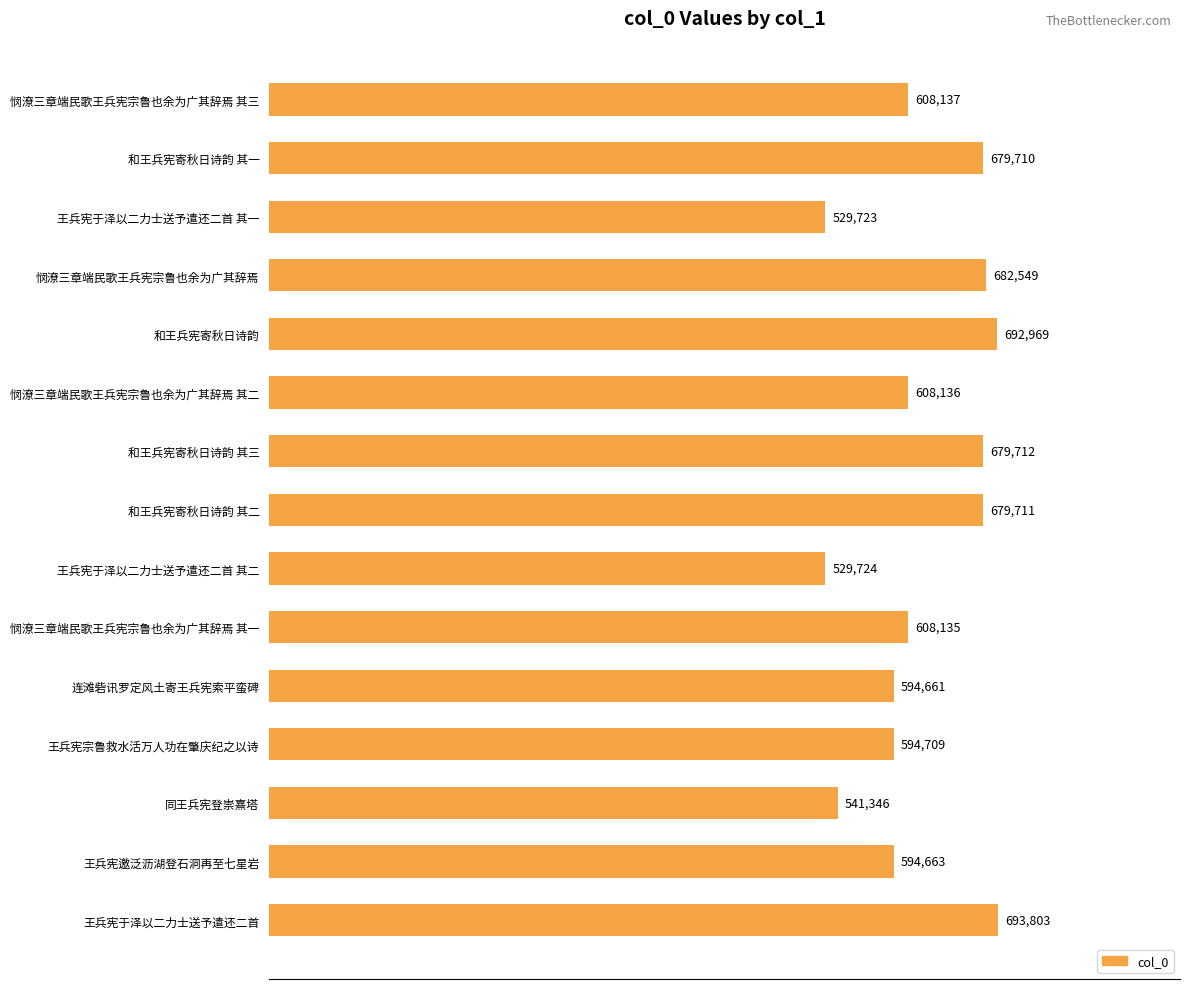

Are the bars horizontal?

Yes